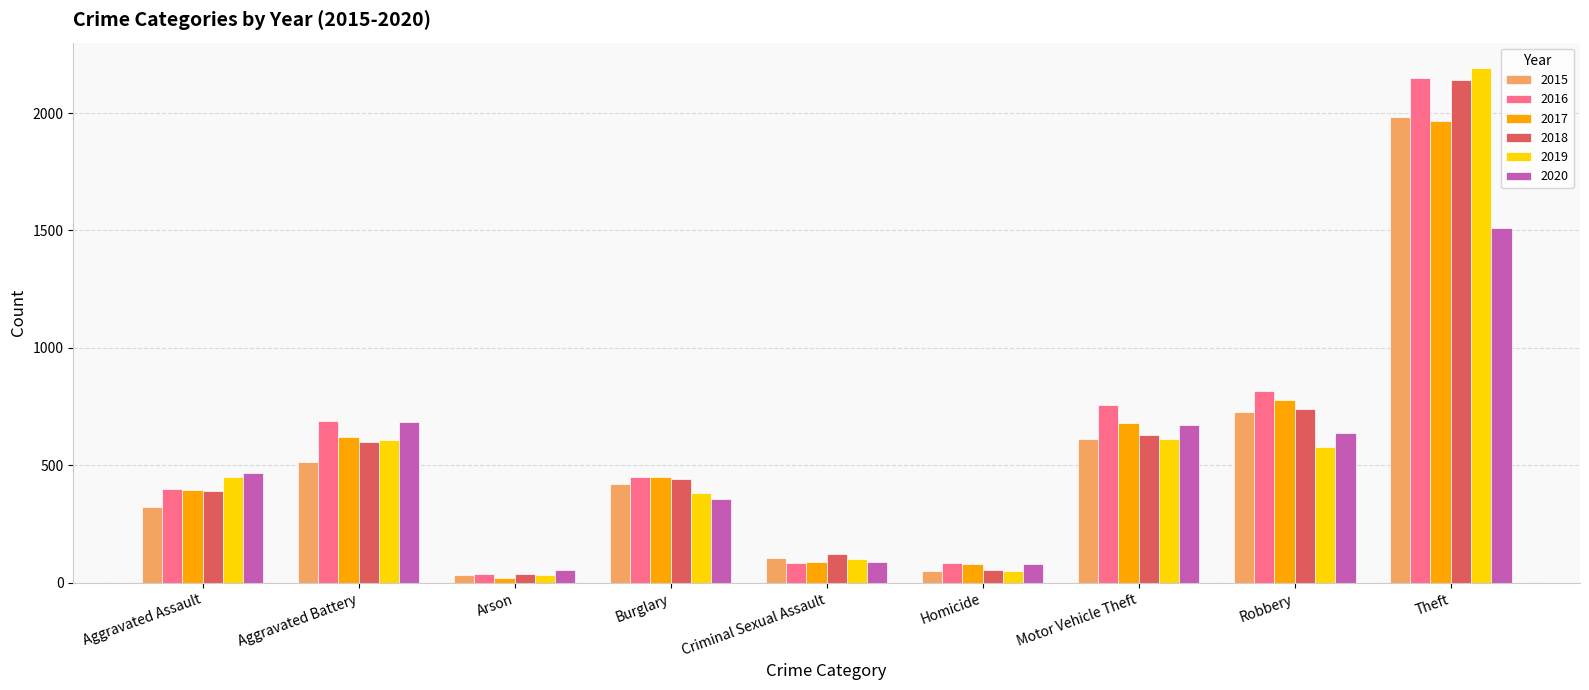

Which category has the lowest value in the 2016 series?

Arson